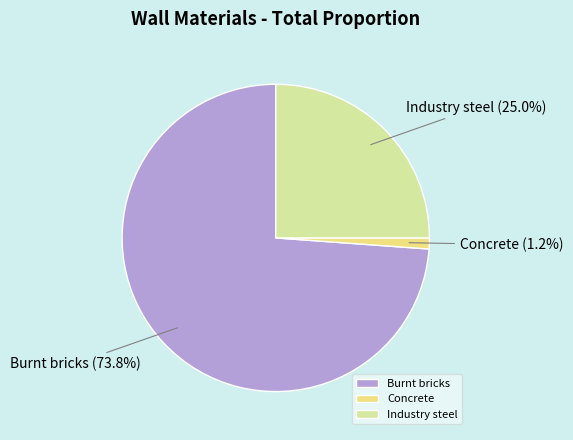

To the nearest percent, what percentage of the pie is Concrete?

1%